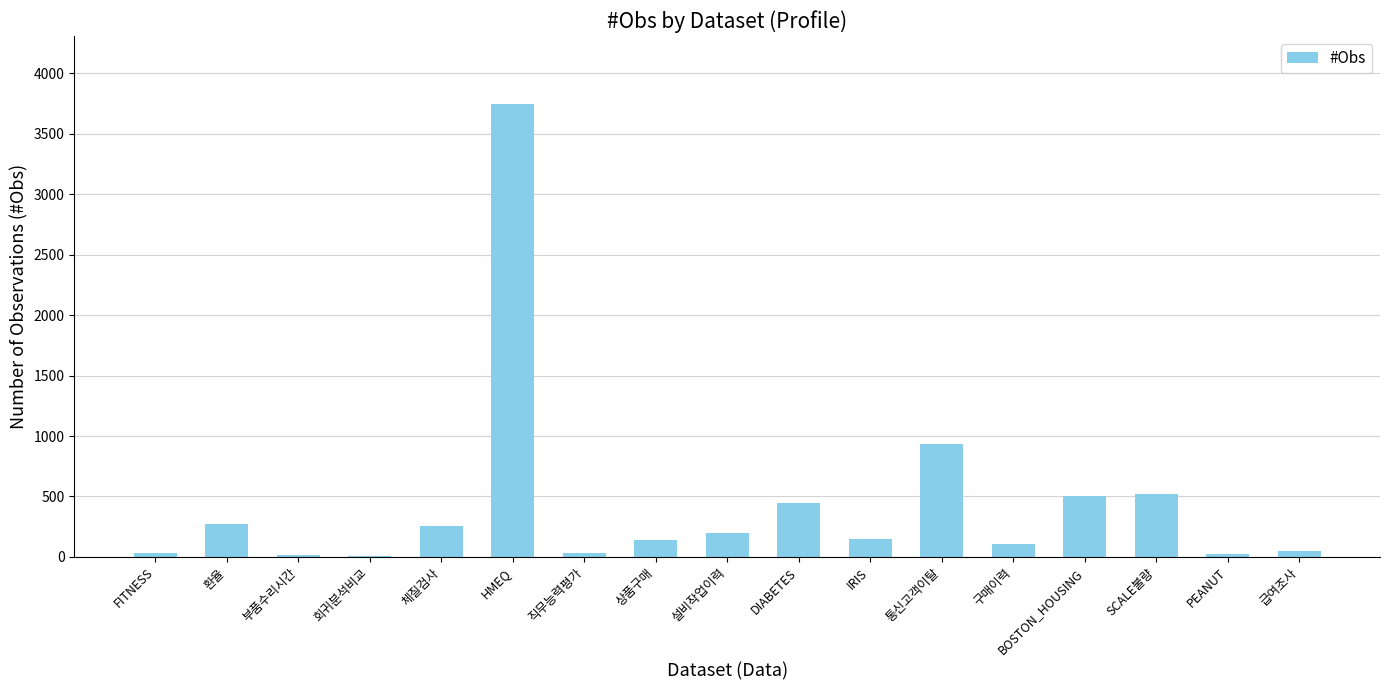

What is the sum of all values?

7416